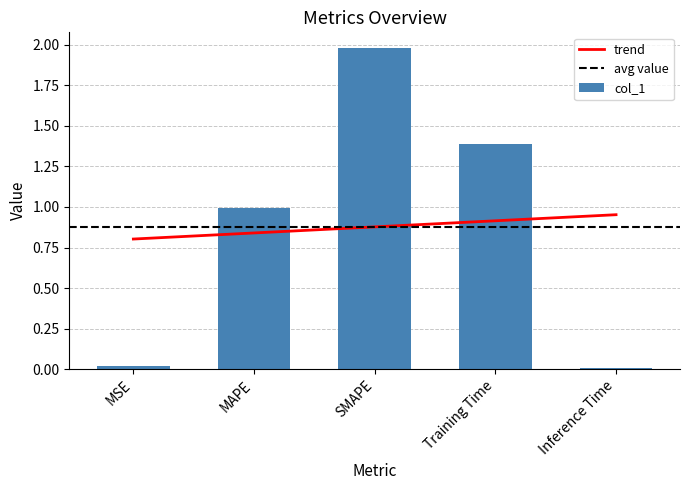

What is the value of the 4th bar from the left?

1.4